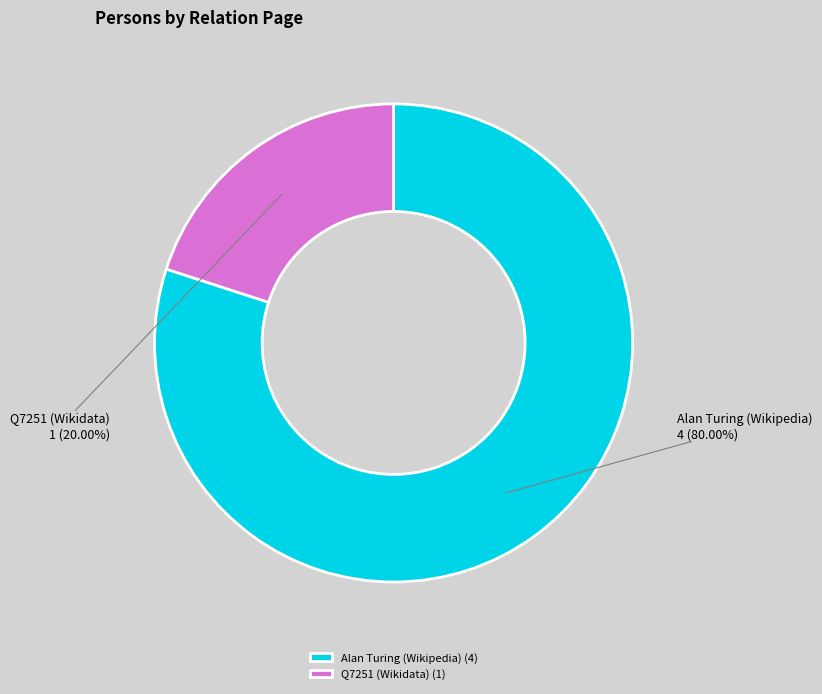

Do Q7251 (Wikidata) and Alan Turing (Wikipedia) together represent more than half of the pie?

Yes